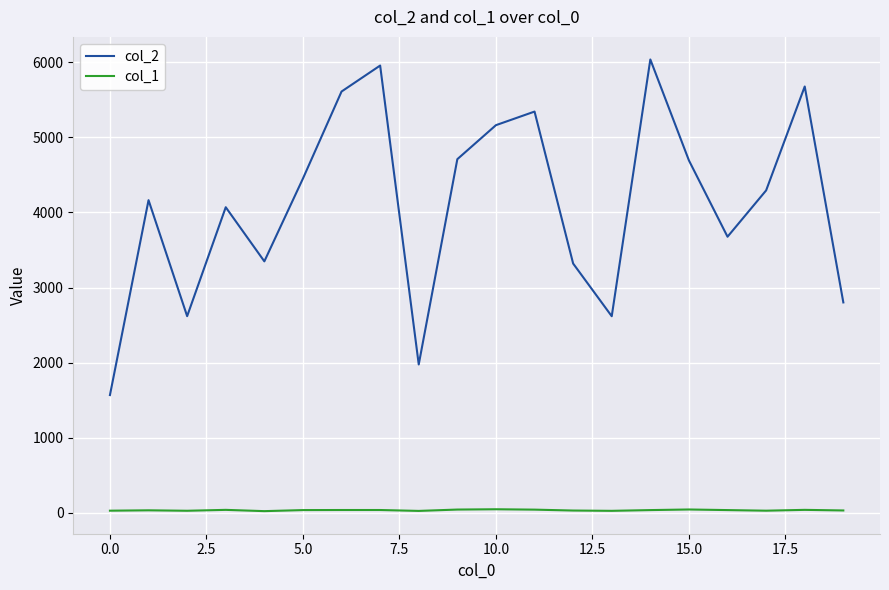

Which series has the largest total across all categories?

col_2